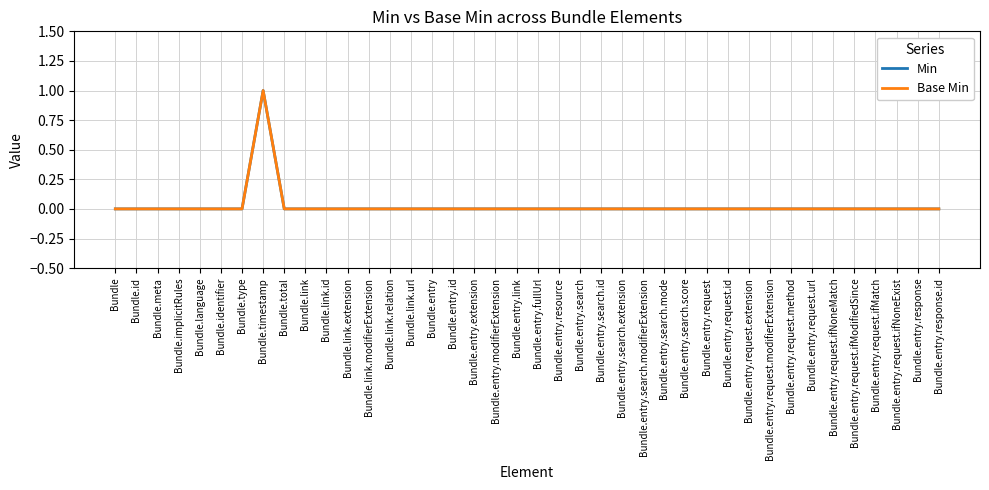

What is the greatest value displayed?

1